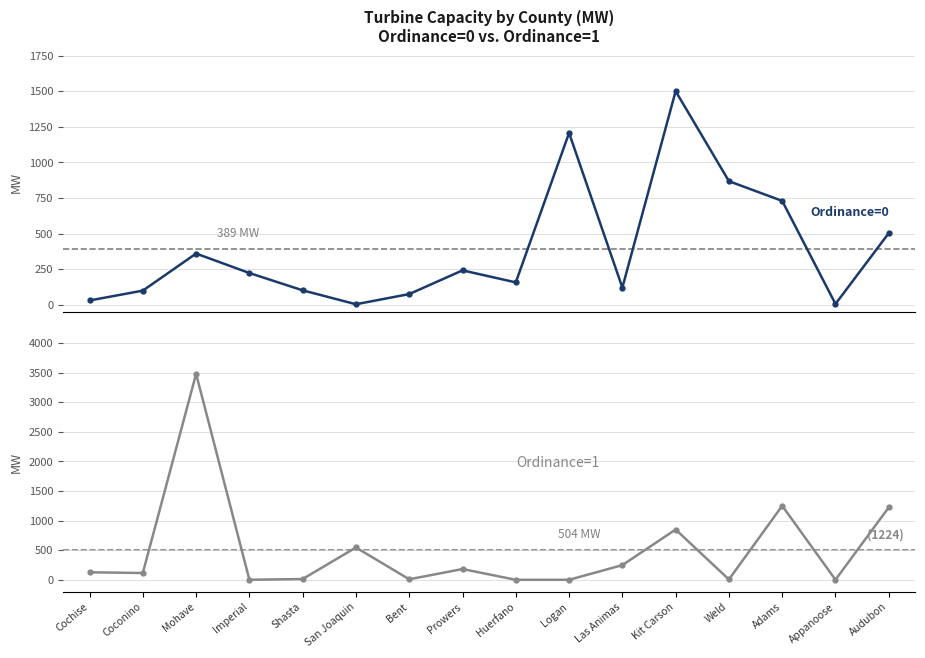

What is the label of the 13th point from the left?

Weld